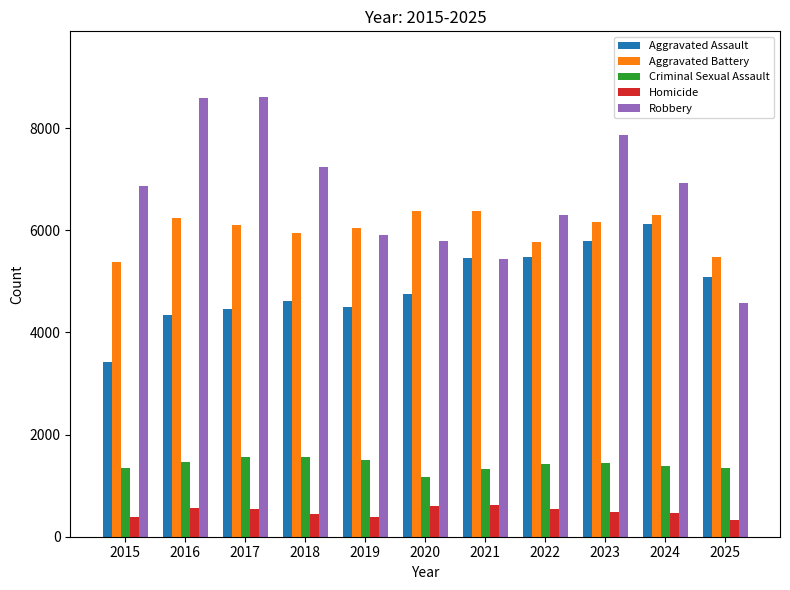

The Aggravated Battery series shows 6372 at 2020. True or false?

True